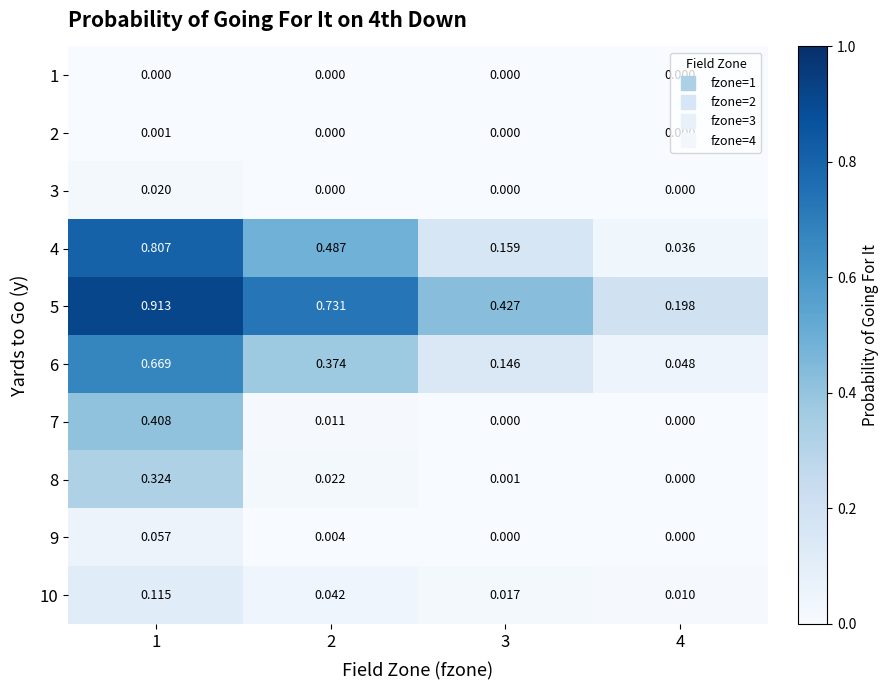

Is the value of 7 at 3 greater than the value of 5 at 1?

No